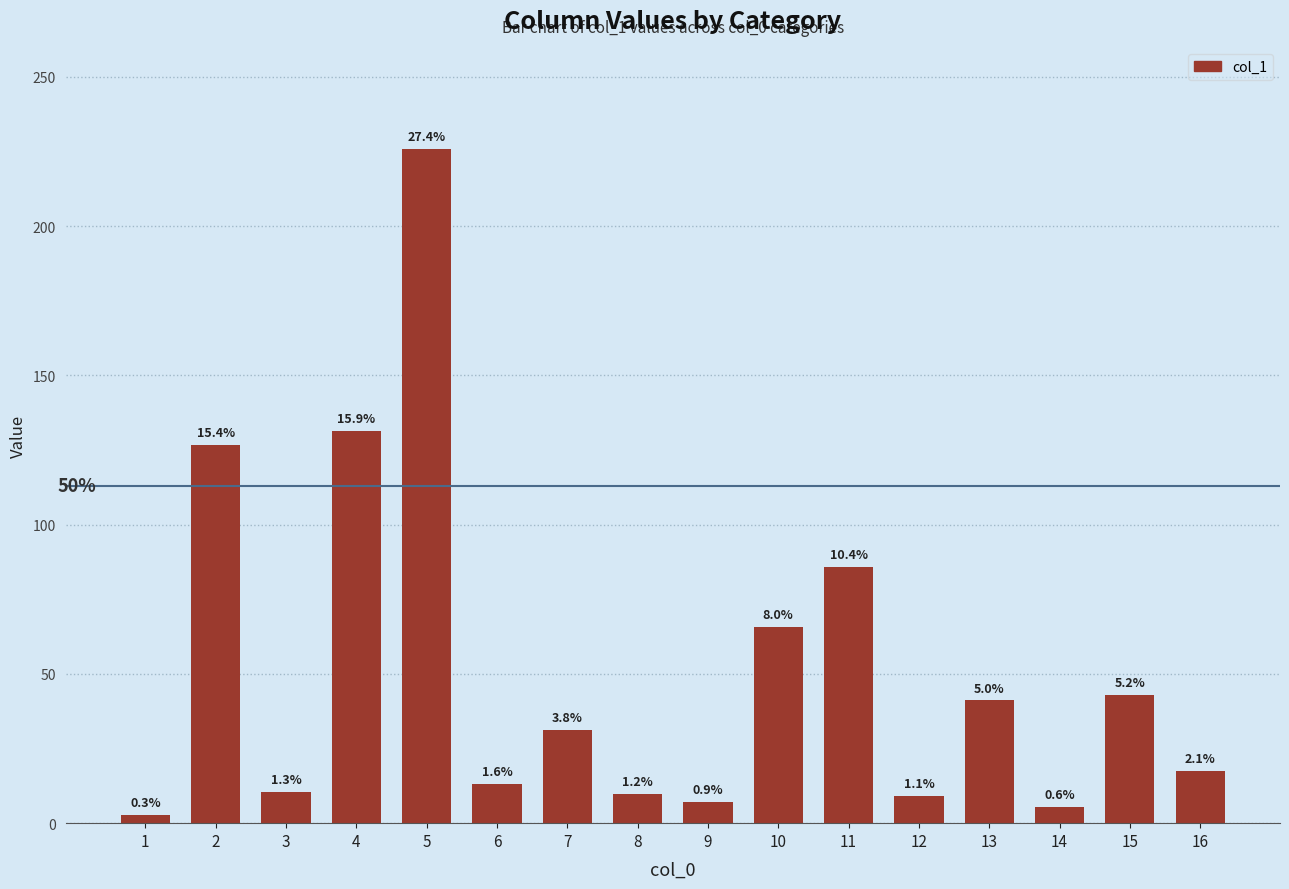

Where is the data nearest to the value 114?

2